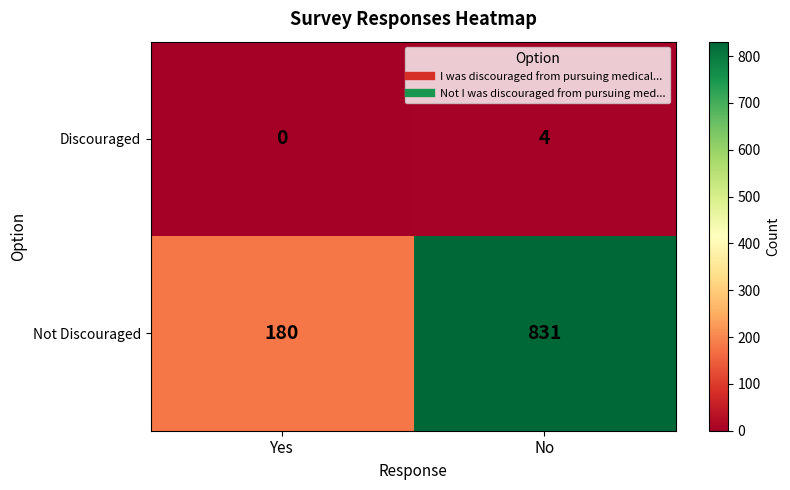

What is the average value of the Not Discouraged series?

506